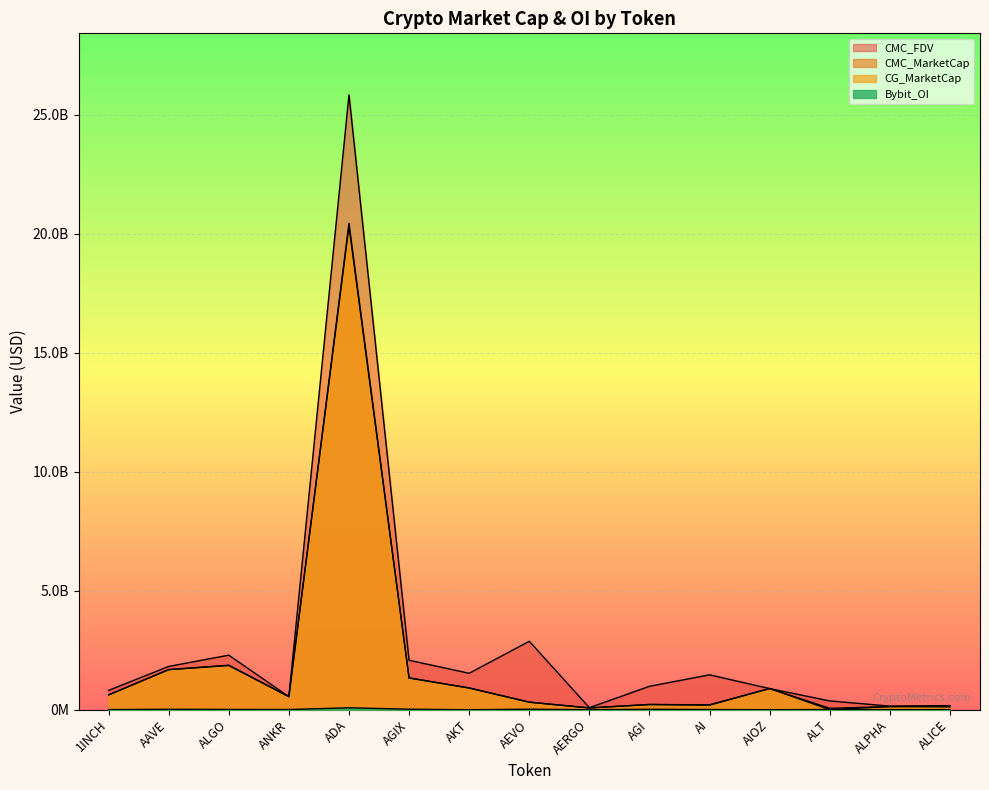

Where is the first local maximum for Bybit_OI?

AAVE